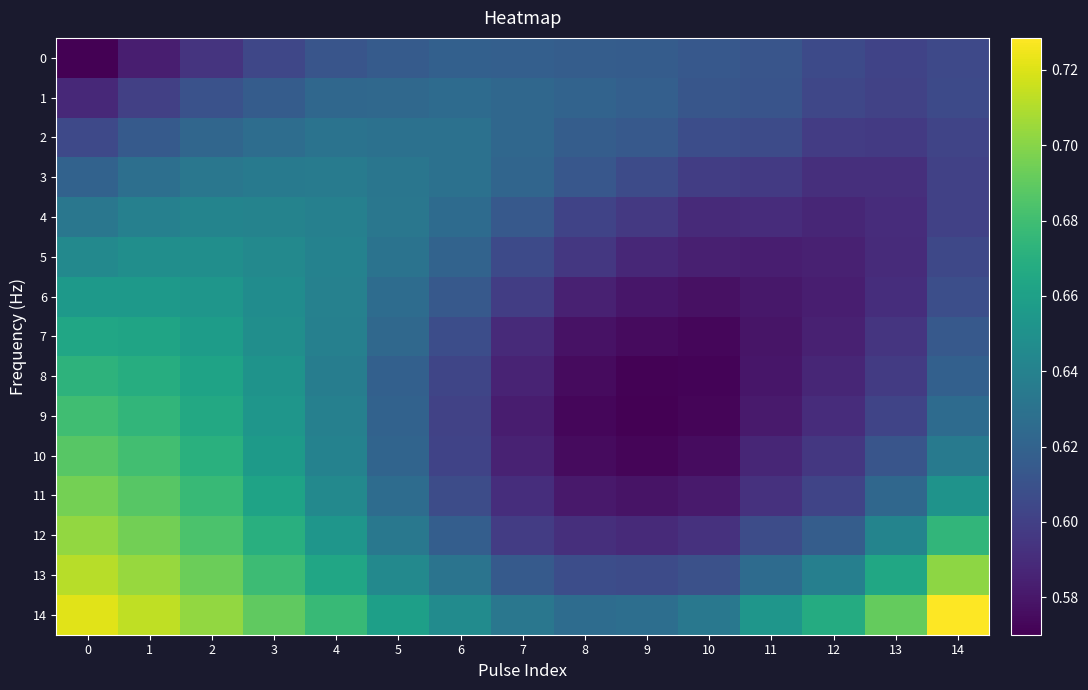

Reading left to right, list all the values displayed in this chart.

0: 0=0.6	1=0.6	2=0.6	3=0.6	4=0.6	5=0.6	6=0.6	7=0.6	8=0.6	9=0.6	10=0.6	11=0.6	12=0.6	13=0.6	14=0.6
1: 0=0.6	1=0.6	2=0.6	3=0.6	4=0.6	5=0.6	6=0.6	7=0.6	8=0.6	9=0.6	10=0.6	11=0.6	12=0.6	13=0.6	14=0.6
2: 0=0.6	1=0.6	2=0.6	3=0.6	4=0.6	5=0.6	6=0.6	7=0.6	8=0.6	9=0.6	10=0.6	11=0.6	12=0.6	13=0.6	14=0.6
3: 0=0.6	1=0.6	2=0.6	3=0.6	4=0.6	5=0.6	6=0.6	7=0.6	8=0.6	9=0.6	10=0.6	11=0.6	12=0.6	13=0.6	14=0.6
4: 0=0.6	1=0.6	2=0.6	3=0.6	4=0.6	5=0.6	6=0.6	7=0.6	8=0.6	9=0.6	10=0.6	11=0.6	12=0.6	13=0.6	14=0.6
5: 0=0.6	1=0.6	2=0.6	3=0.6	4=0.6	5=0.6	6=0.6	7=0.6	8=0.6	9=0.6	10=0.6	11=0.6	12=0.6	13=0.6	14=0.6
6: 0=0.7	1=0.7	2=0.7	3=0.6	4=0.6	5=0.6	6=0.6	7=0.6	8=0.6	9=0.6	10=0.6	11=0.6	12=0.6	13=0.6	14=0.6
7: 0=0.7	1=0.7	2=0.7	3=0.6	4=0.6	5=0.6	6=0.6	7=0.6	8=0.6	9=0.6	10=0.6	11=0.6	12=0.6	13=0.6	14=0.6
8: 0=0.7	1=0.7	2=0.7	3=0.7	4=0.6	5=0.6	6=0.6	7=0.6	8=0.6	9=0.6	10=0.6	11=0.6	12=0.6	13=0.6	14=0.6
9: 0=0.7	1=0.7	2=0.7	3=0.7	4=0.6	5=0.6	6=0.6	7=0.6	8=0.6	9=0.6	10=0.6	11=0.6	12=0.6	13=0.6	14=0.6
10: 0=0.7	1=0.7	2=0.7	3=0.7	4=0.6	5=0.6	6=0.6	7=0.6	8=0.6	9=0.6	10=0.6	11=0.6	12=0.6	13=0.6	14=0.6
11: 0=0.7	1=0.7	2=0.7	3=0.7	4=0.6	5=0.6	6=0.6	7=0.6	8=0.6	9=0.6	10=0.6	11=0.6	12=0.6	13=0.6	14=0.7
12: 0=0.7	1=0.7	2=0.7	3=0.7	4=0.7	5=0.6	6=0.6	7=0.6	8=0.6	9=0.6	10=0.6	11=0.6	12=0.6	13=0.6	14=0.7
13: 0=0.7	1=0.7	2=0.7	3=0.7	4=0.7	5=0.6	6=0.6	7=0.6	8=0.6	9=0.6	10=0.6	11=0.6	12=0.6	13=0.7	14=0.7
14: 0=0.7	1=0.7	2=0.7	3=0.7	4=0.7	5=0.7	6=0.6	7=0.6	8=0.6	9=0.6	10=0.6	11=0.7	12=0.7	13=0.7	14=0.7